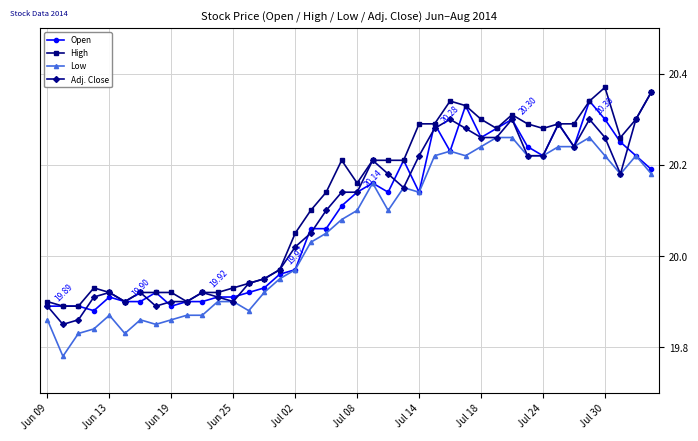

True or false: Low and High intersect in this chart.

False